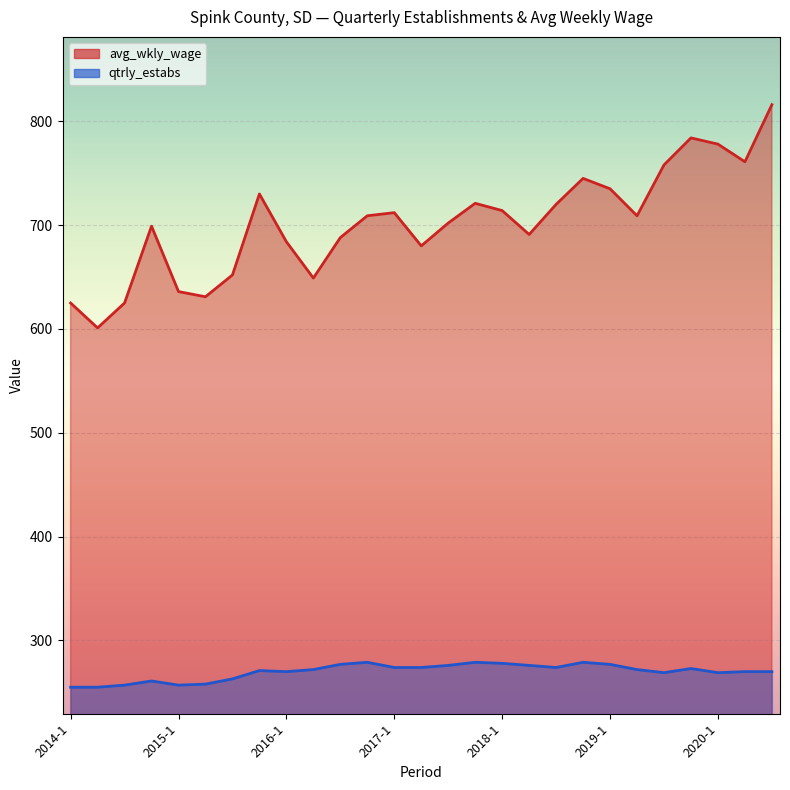

True or false: qtrly_estabs and avg_wkly_wage cross at least once.

False